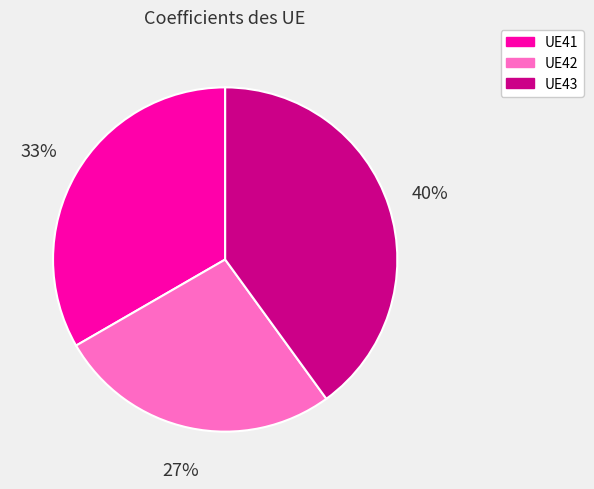

How many slices are in this pie chart?

3